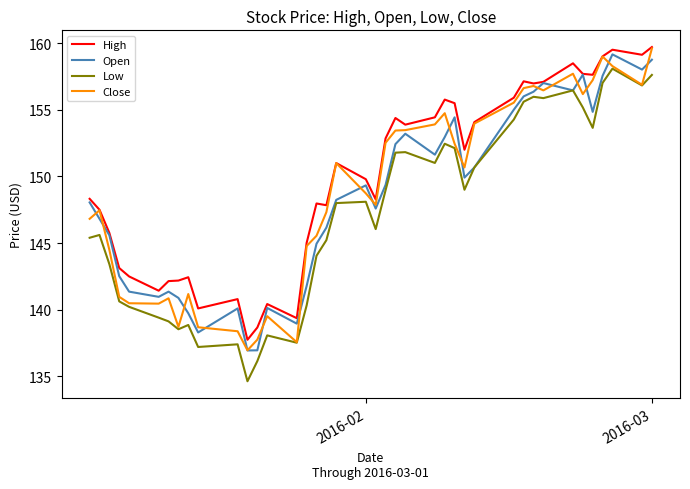

True or false: High and Low intersect in this chart.

False